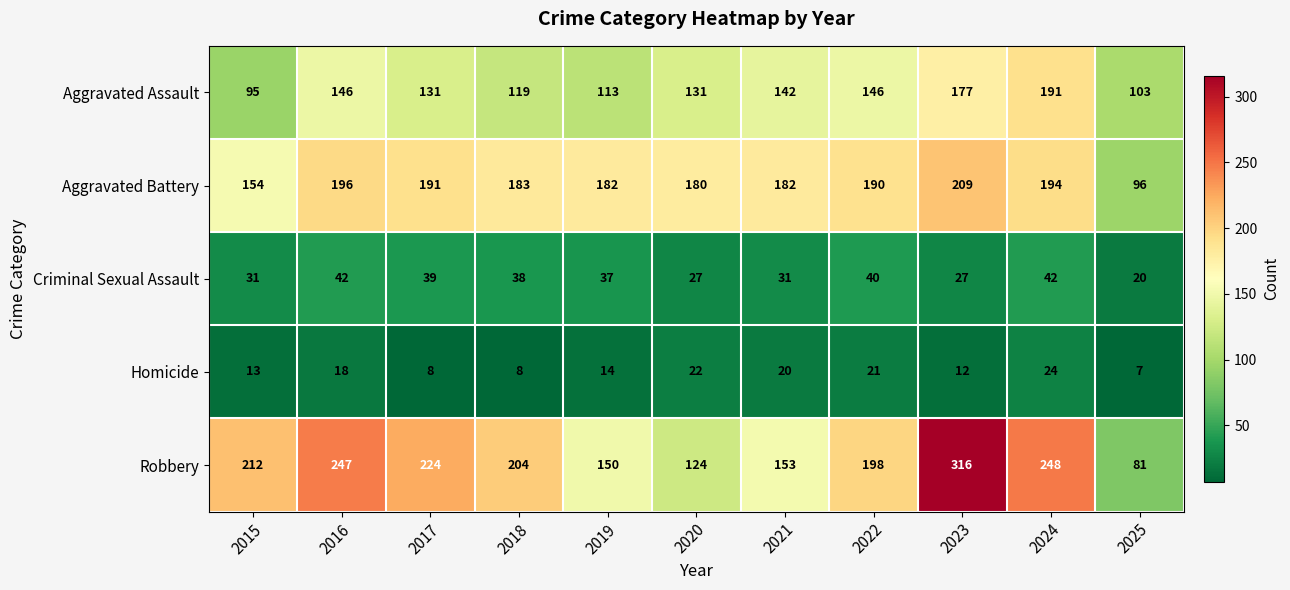

What is the total value across all series at 2024?

699